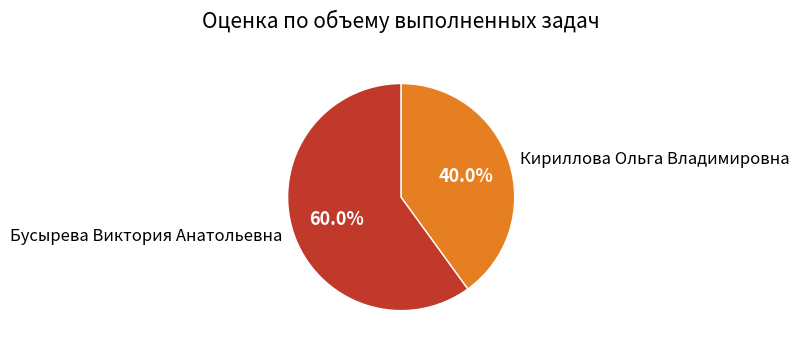

What is the smallest slice in the pie chart?

Кириллова Ольга Владимировна